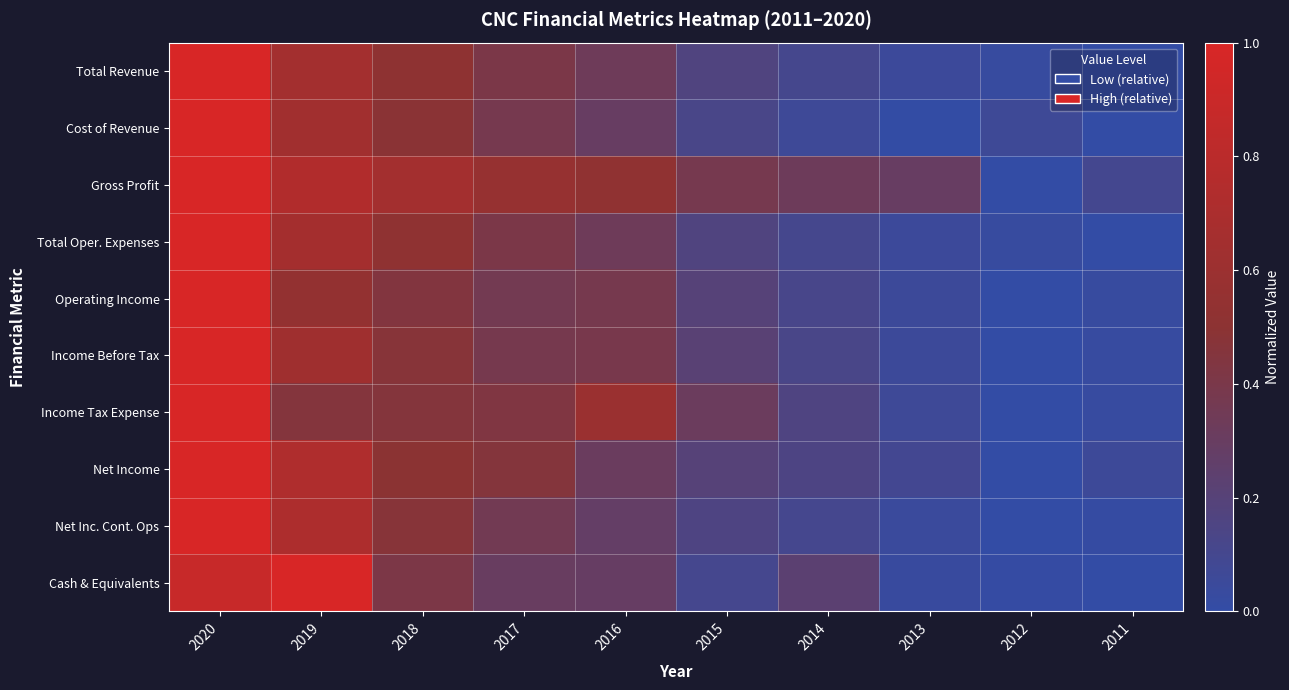

Count the number of data series in this chart.

10